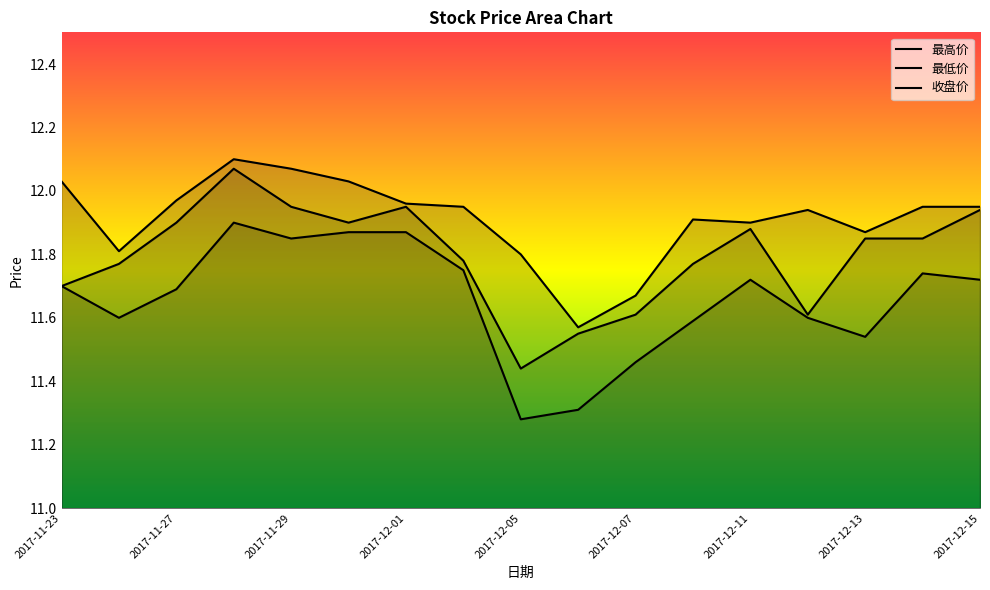

How many series are shown in this chart?

3